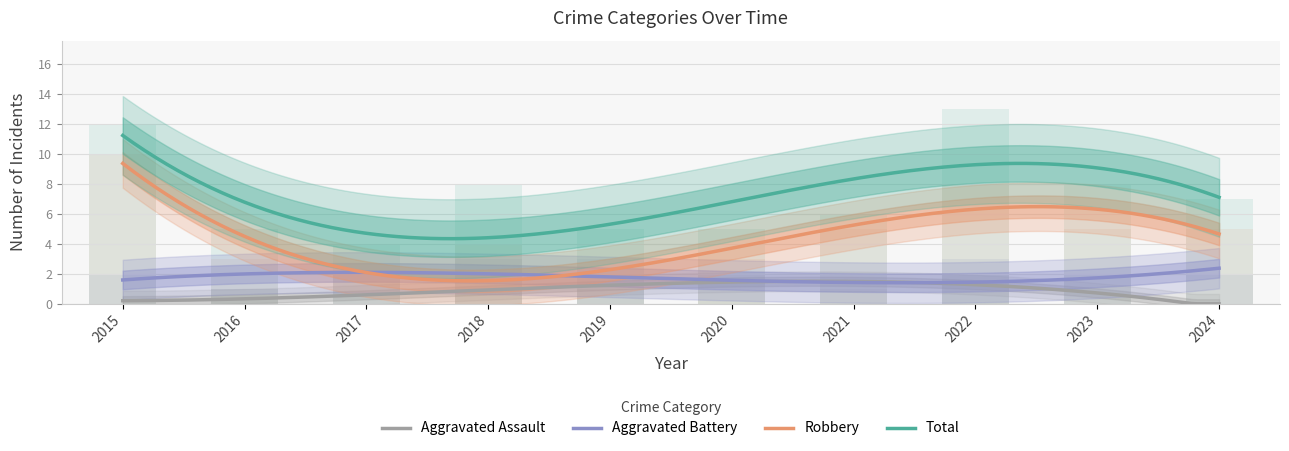

What is the difference between the Aggravated Assault values at 2020 and 2023?

2